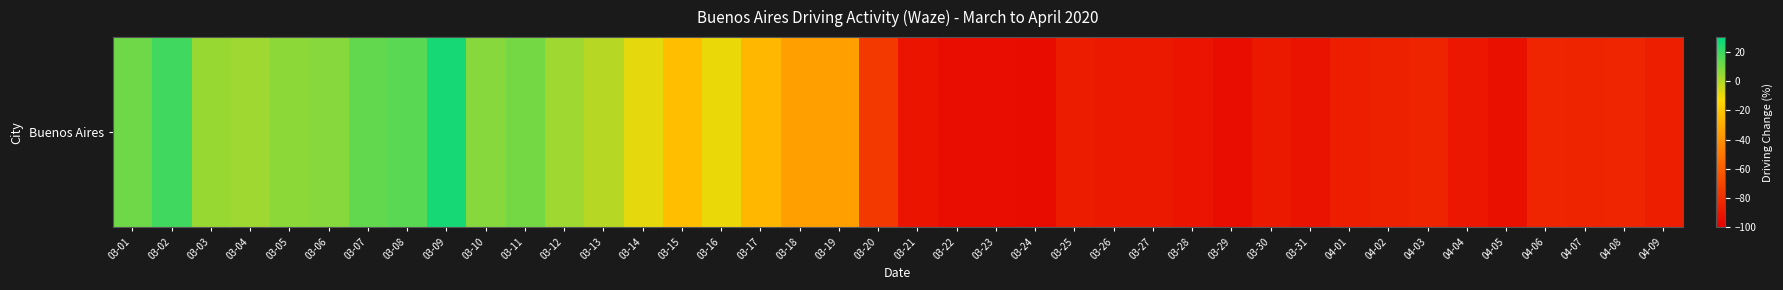

Reading left to right, list all the values displayed in this chart.

03-01=11	03-02=19	03-03=4	03-04=3	03-05=6	03-06=7	03-07=13	03-08=15	03-09=26	03-10=7	03-11=10	03-12=3	03-13=-1	03-14=-9	03-15=-23	03-16=-10	03-17=-26	03-18=-35	03-19=-35	03-20=-76	03-21=-91	03-22=-94	03-23=-94	03-24=-95	03-25=-88	03-26=-89	03-27=-89	03-28=-91	03-29=-94	03-30=-89	03-31=-92	04-01=-87	04-02=-86	04-03=-85	04-04=-90	04-05=-93	04-06=-84	04-07=-85	04-08=-84	04-09=-87